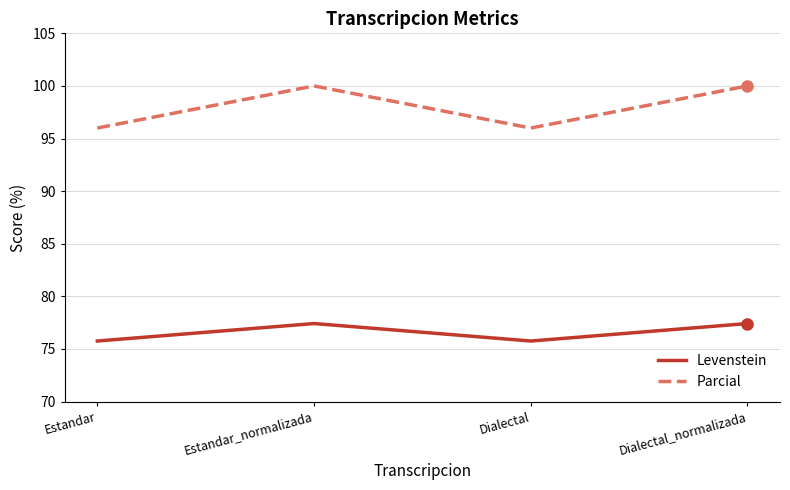

The Levenstein series shows 75.8 at Estandar. True or false?

True